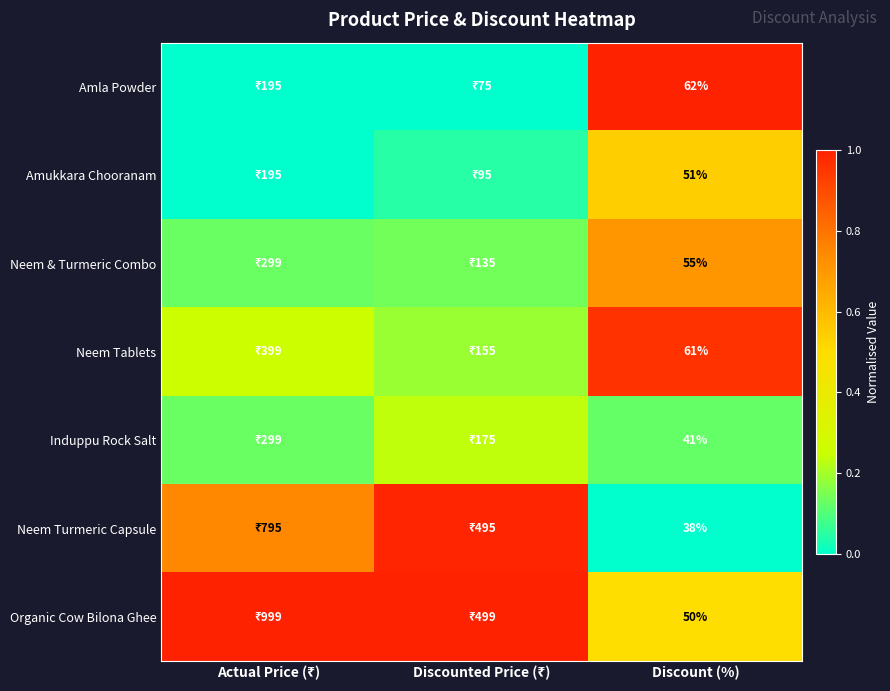

Between Actual Price (₹) and Discounted Price (₹), which is larger?

Actual Price (₹)